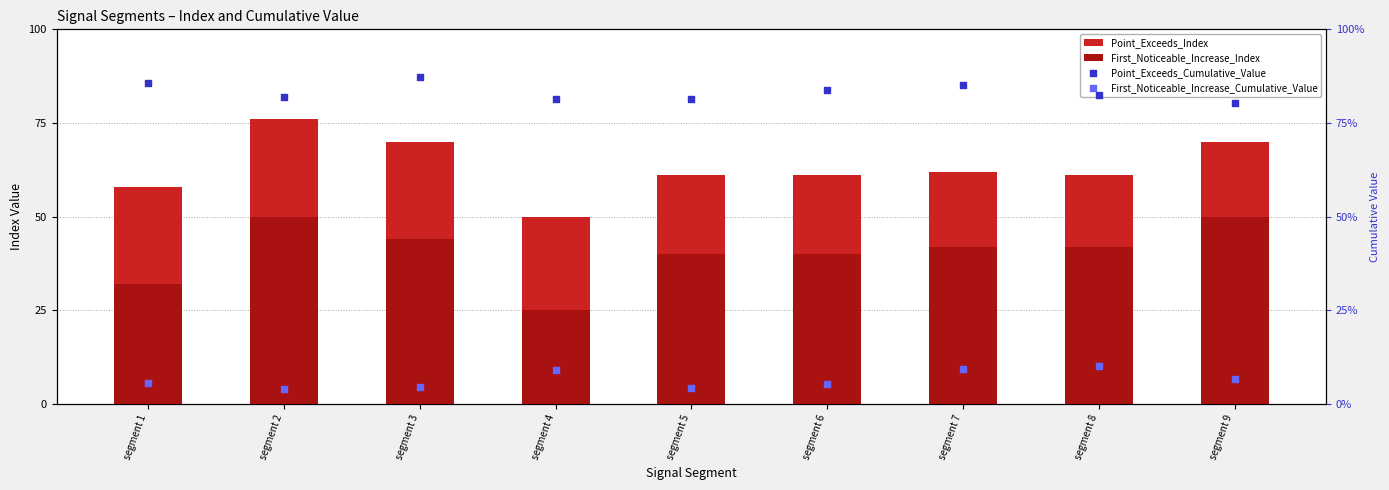

Which series reaches the maximum Y coordinate?

Point_Exceeds_Index